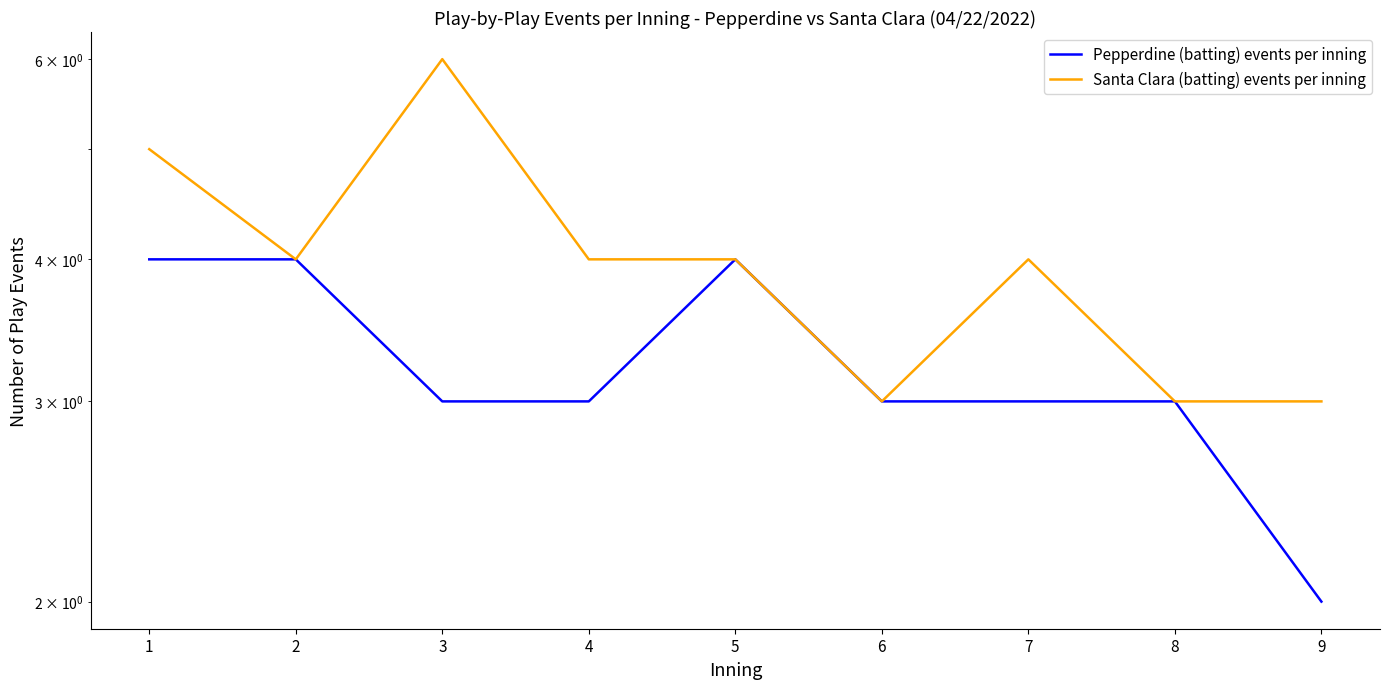

What is the maximum value for Pepperdine (batting) events per inning?

4